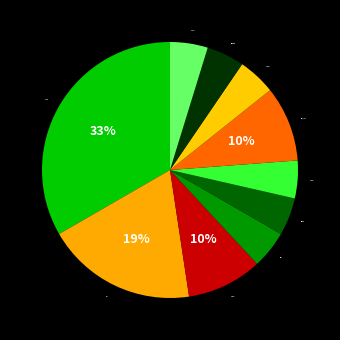

What percentage is the OBJ slice, to the nearest percent?

19%